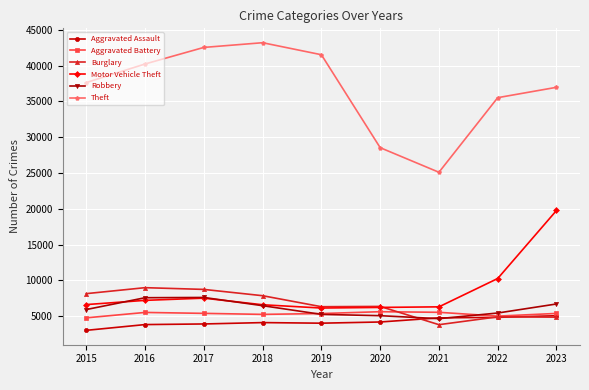

True or false: Theft and Aggravated Assault intersect in this chart.

False